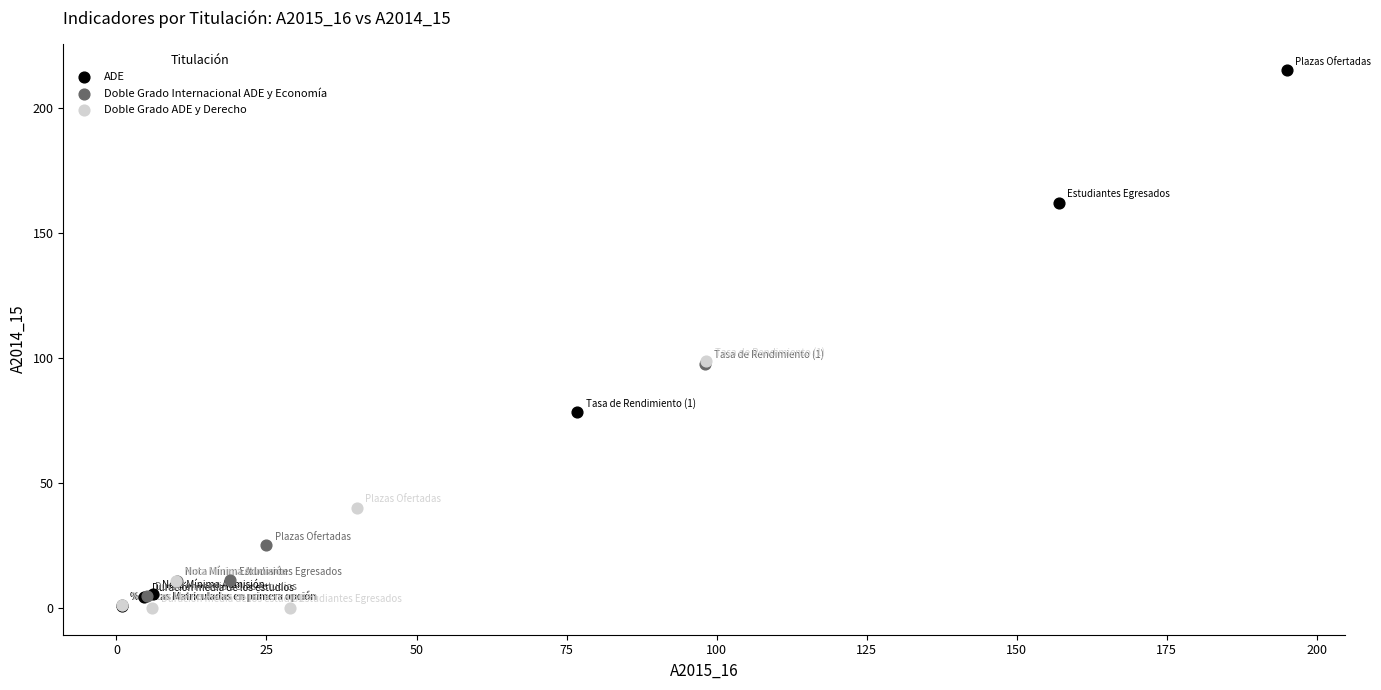

Which series reaches the maximum Y coordinate?

ADE